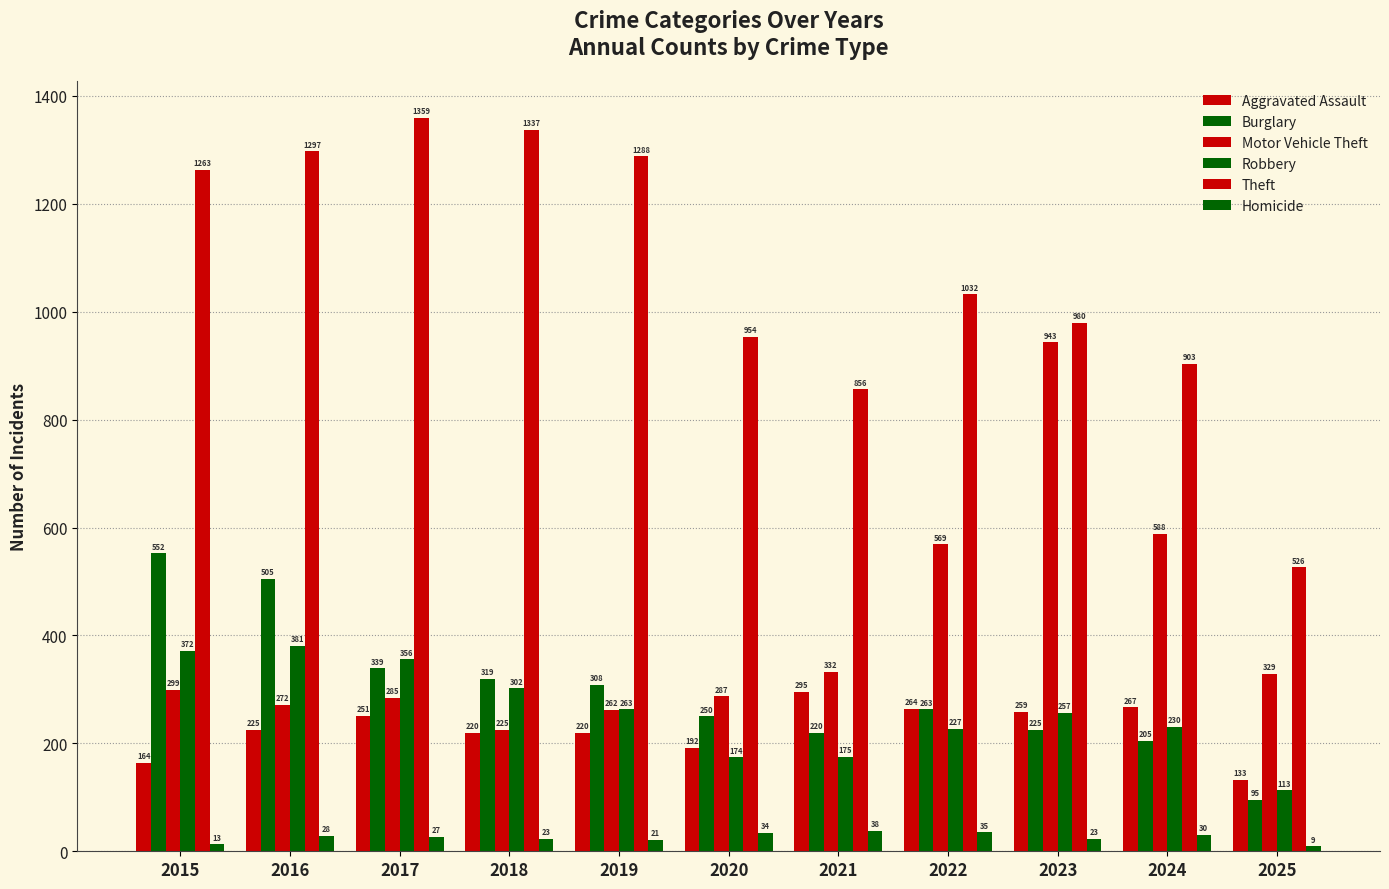

What is the spread (max minus min) of values at 2017?

1332